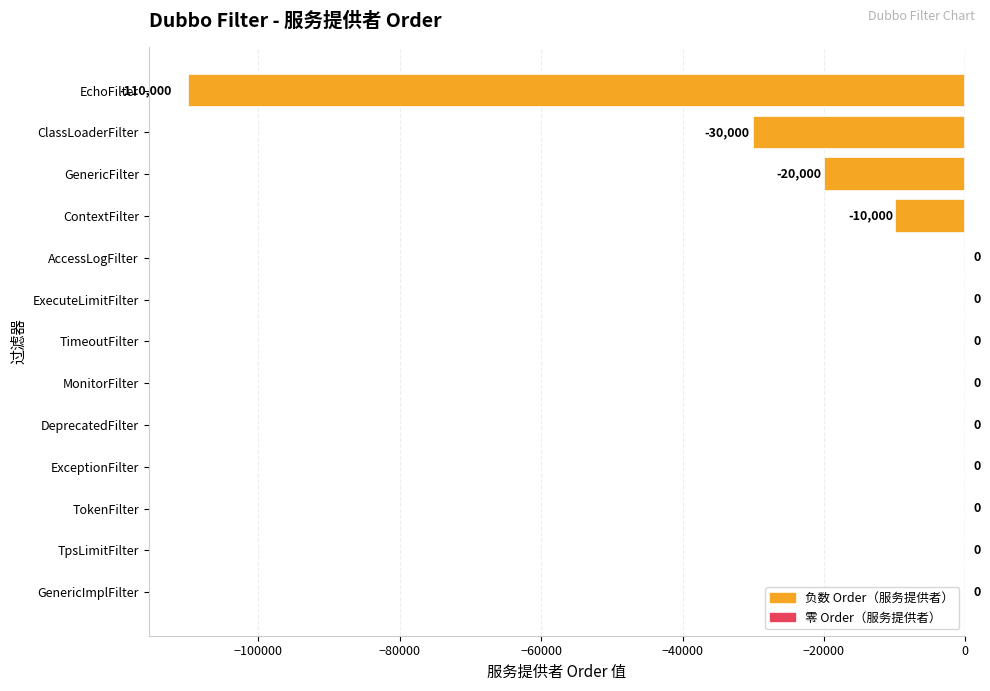

What is the change in value from EchoFilter to ContextFilter?

+100000